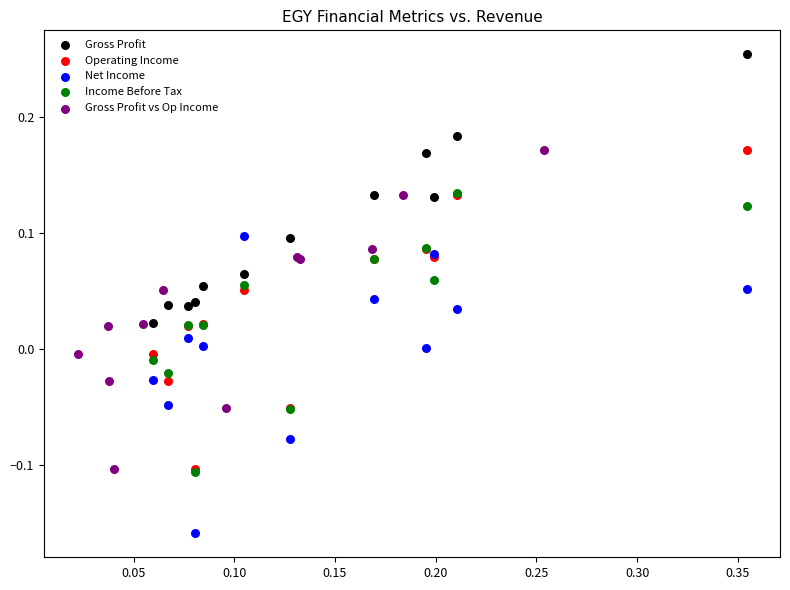

Which series reaches the minimum Y coordinate?

Net Income